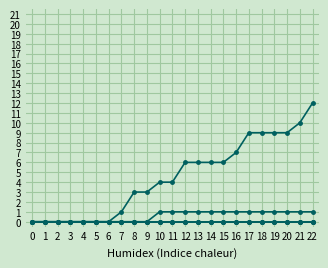

True or false: GE has a value of 1 at 18.

True